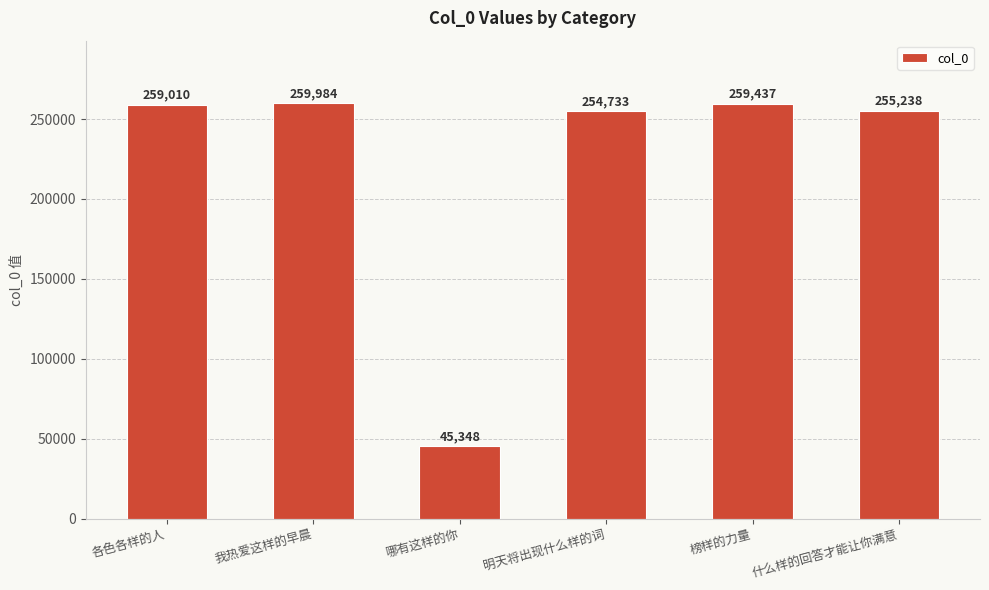

Reading left to right, transcribe all the data shown in this chart.

各色各样的人=259010	我热爱这样的早晨=259984	哪有这样的你=45348	明天将出现什么样的词=254733	榜样的力量=259437	什么样的回答才能让你满意=255238